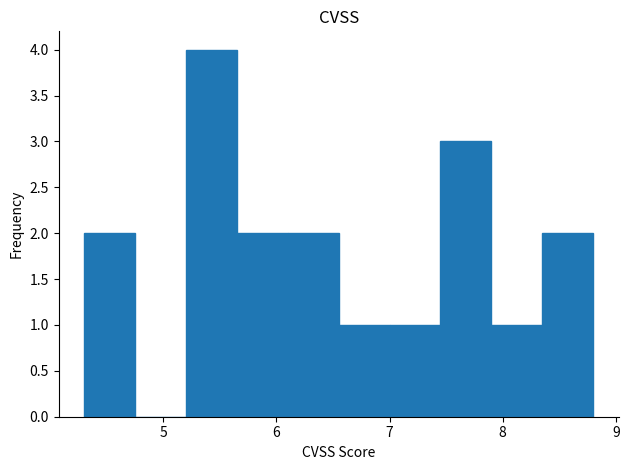

How tall is the bar that spans 5.65 to 6.10 on the x-axis? Neither the bar edges nor the heights are printed on the chart, so give them approximately, as read against the axes.

2